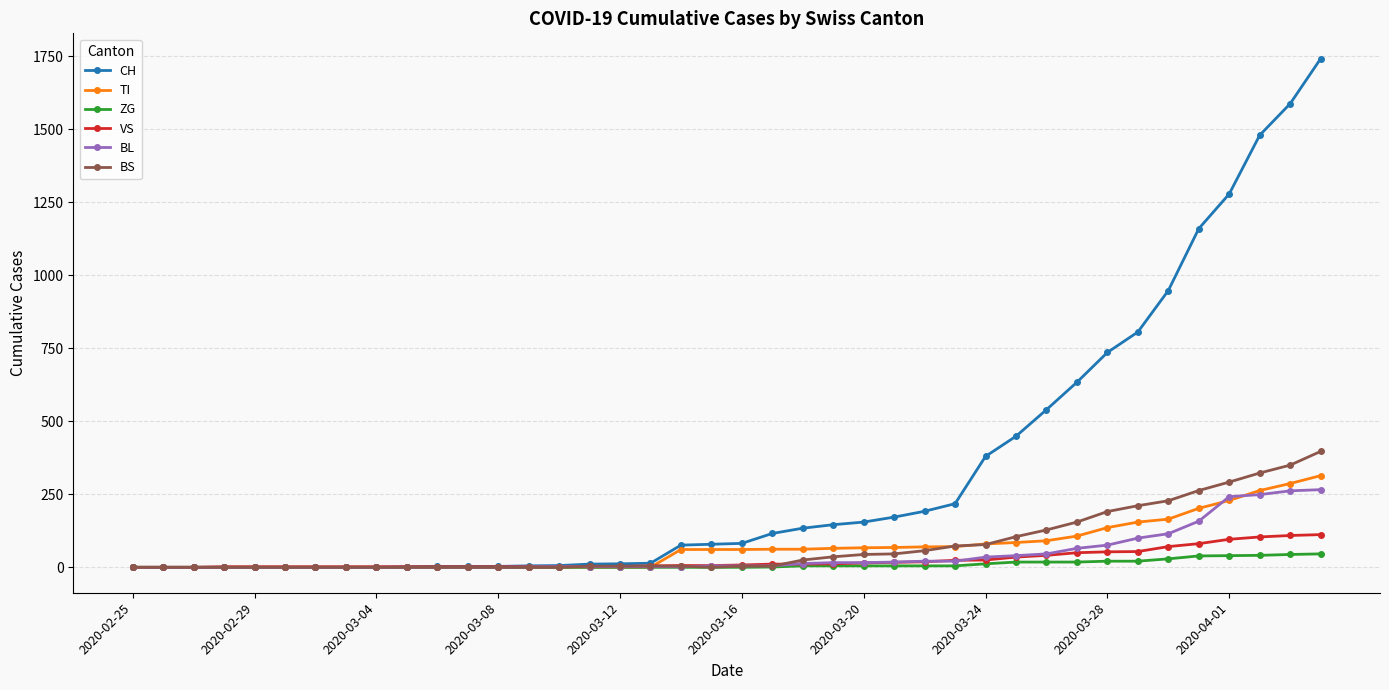

What is the highest value of the BS series?

397